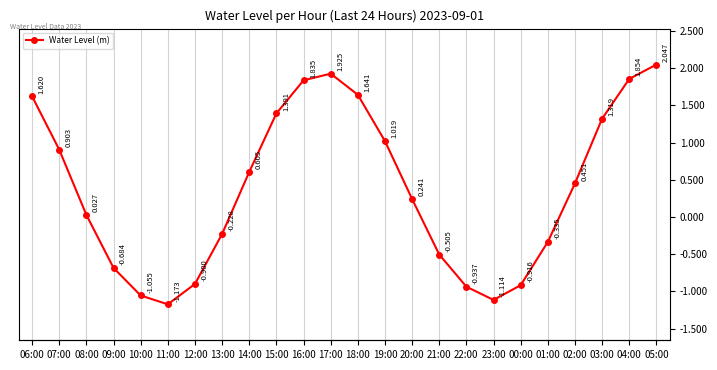

What is the label of the 24th point from the right?

06:00